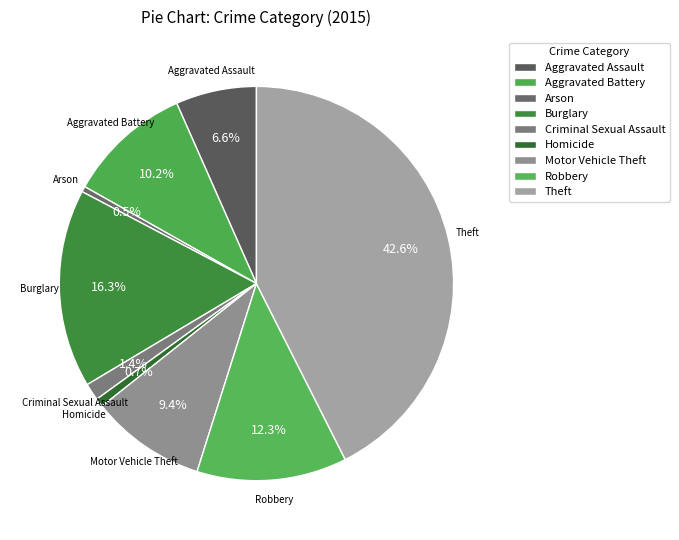

What is the change in value from Homicide to Robbery?

+280